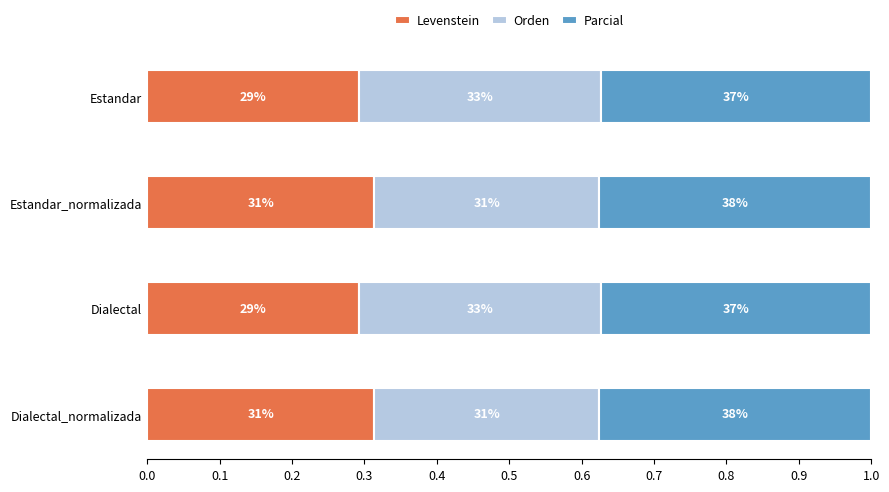

What are all the series names shown in the legend?

Levenstein, Orden, Parcial